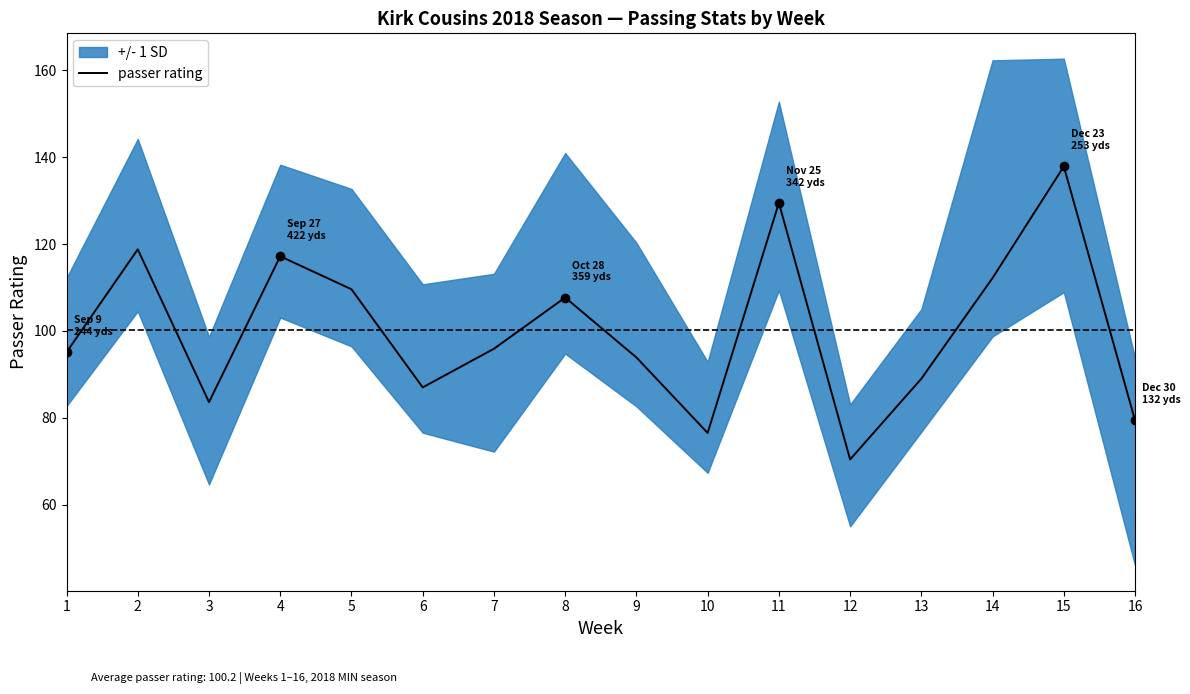

Approximately how many times larger is the value at 14 compared to 16?

1.4